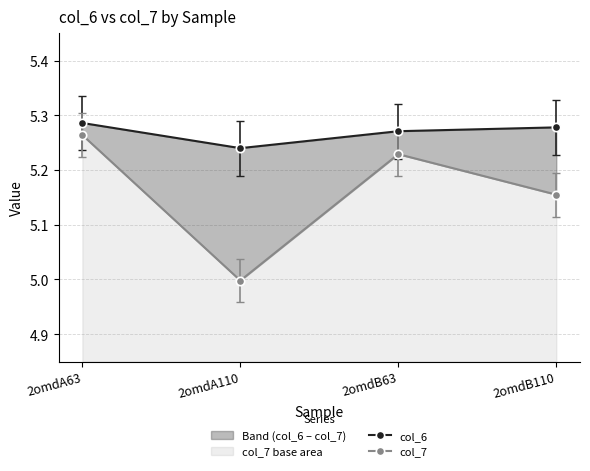

In col_7, how many points are lower than both neighbors (excluding endpoints)?

1